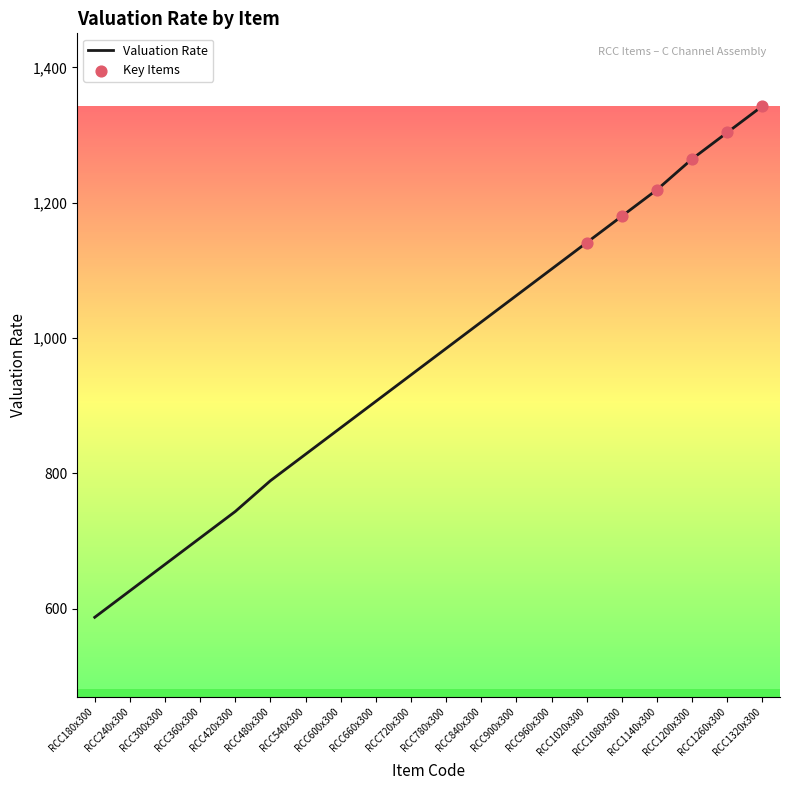

What is the change in value from RCC300x300 to RCC420x300?

+78.2